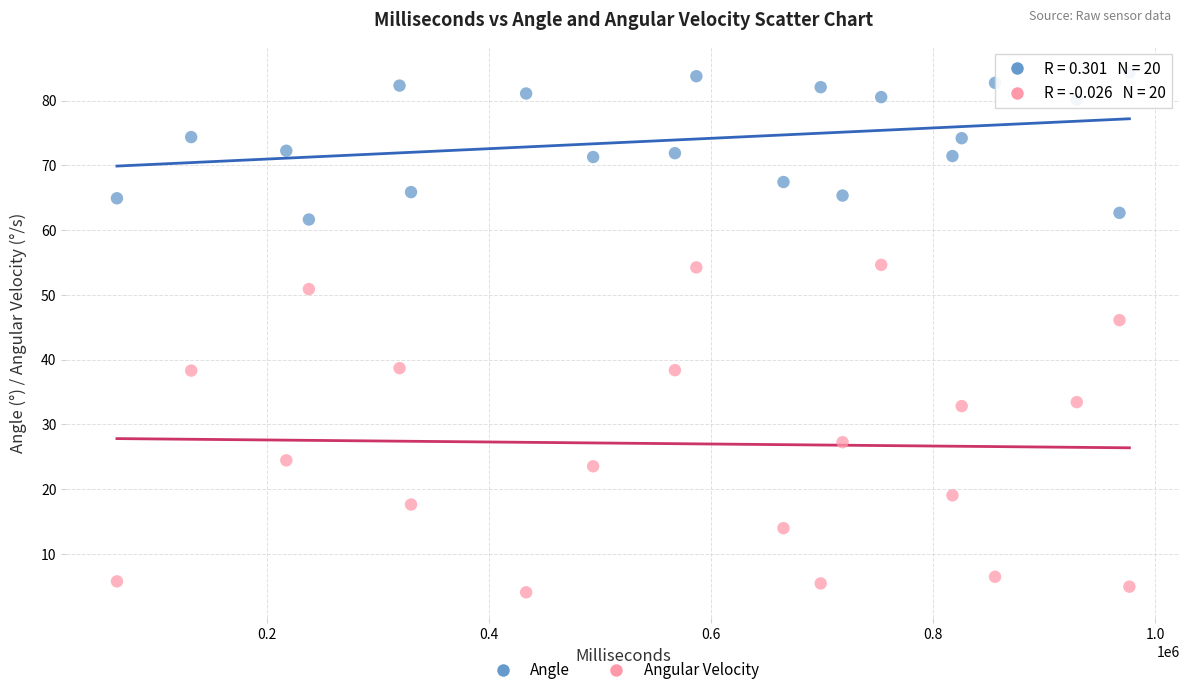

Across all data points, what is the range of X values (max minus min)?

911898.0